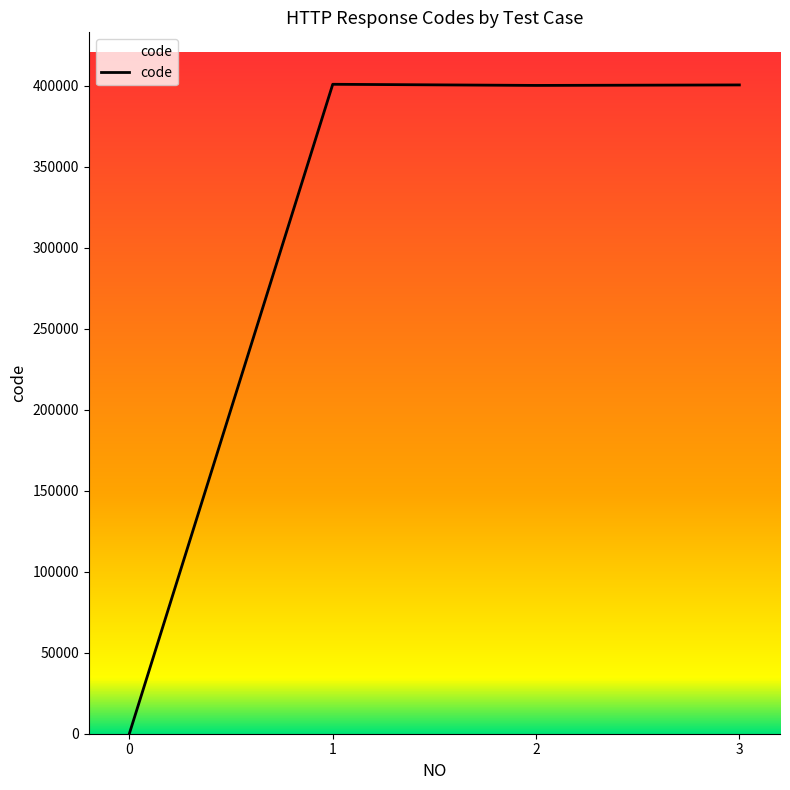

What is the difference between the second highest and minimum values?

400201